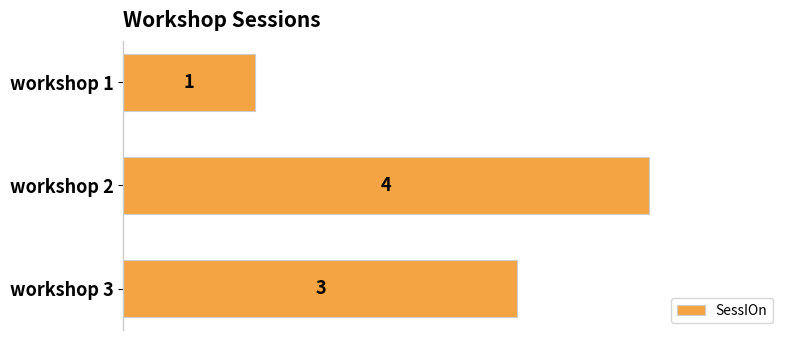

What is the minimum value shown in the chart?

1